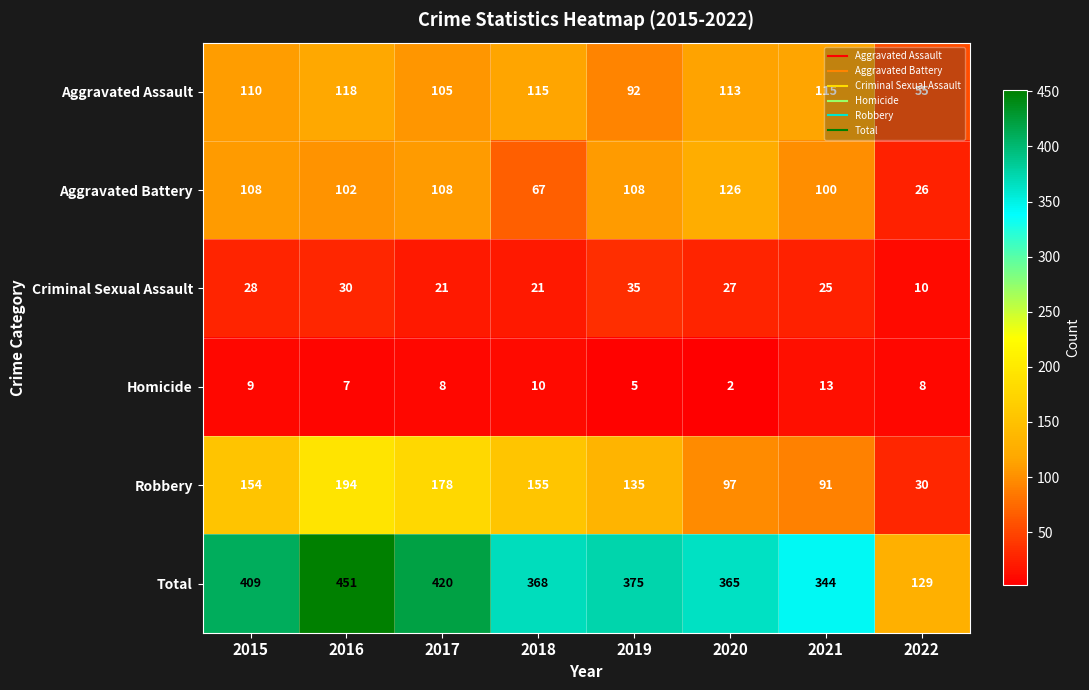

The Homicide series shows 7 at 2016. True or false?

True